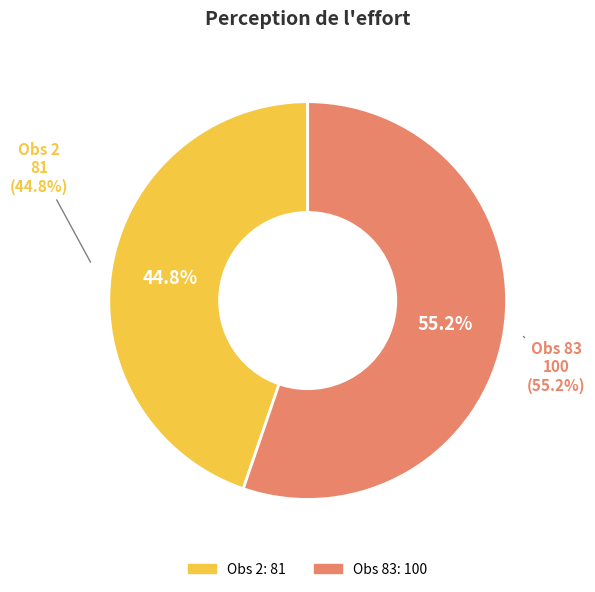

Which slice represents more than half of the pie?

Obs 83